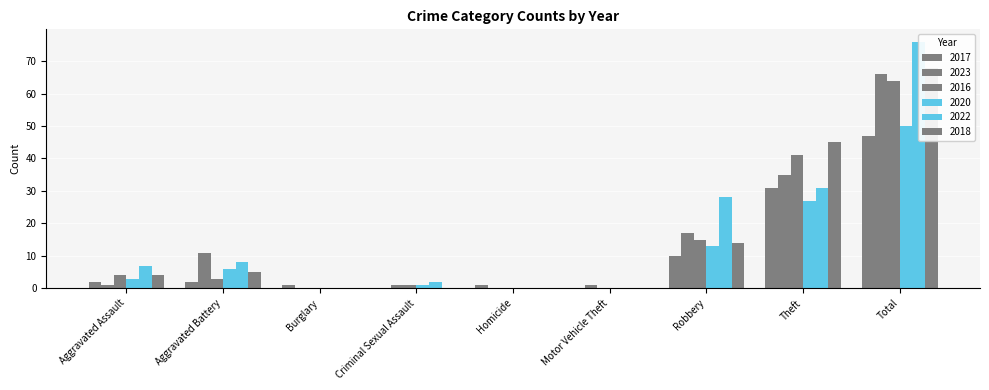

What position from the right is Robbery?

3